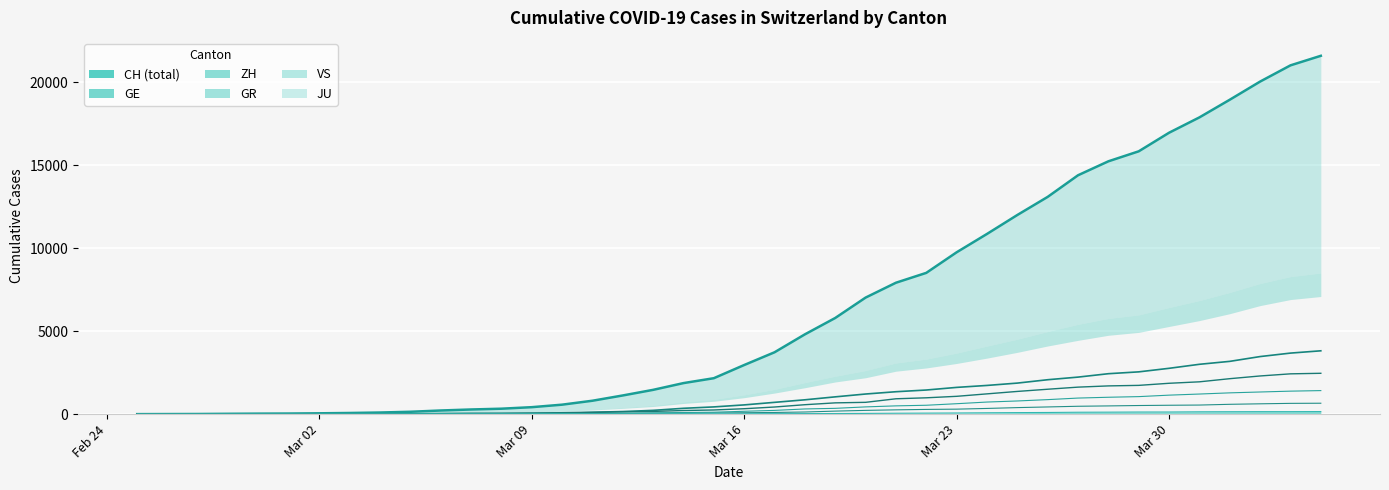

What is the greatest value displayed?

21593